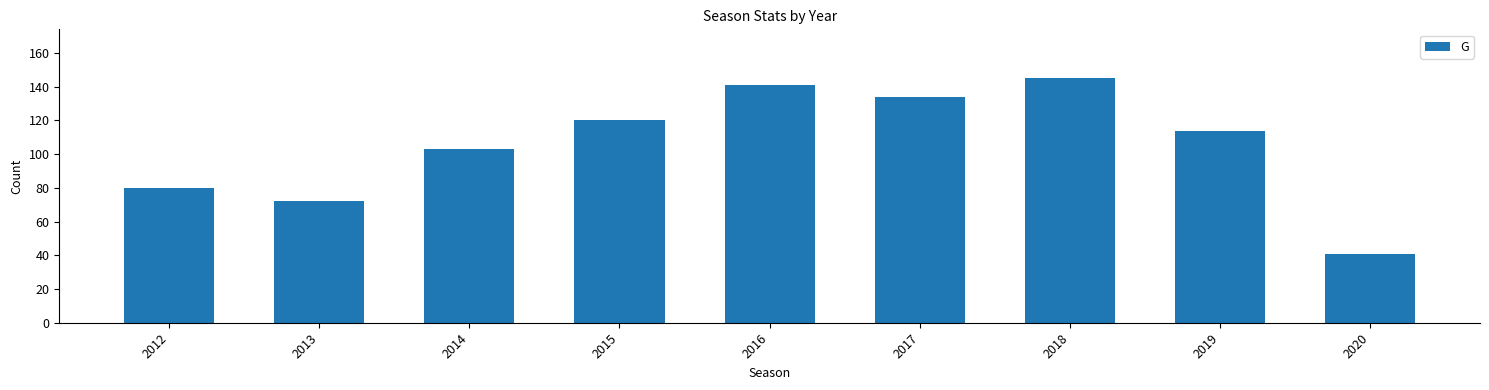

Reading left to right, extract all data points from this chart.

80	72	103	120	141	134	145	114	41